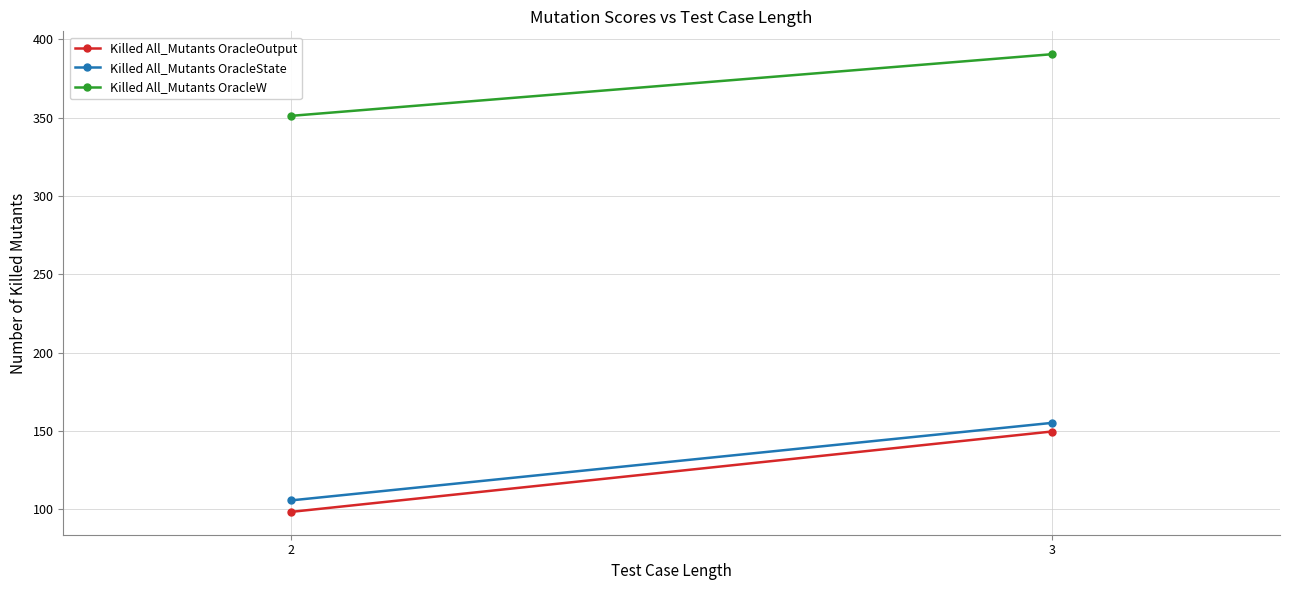

Count the number of categories in the chart.

2